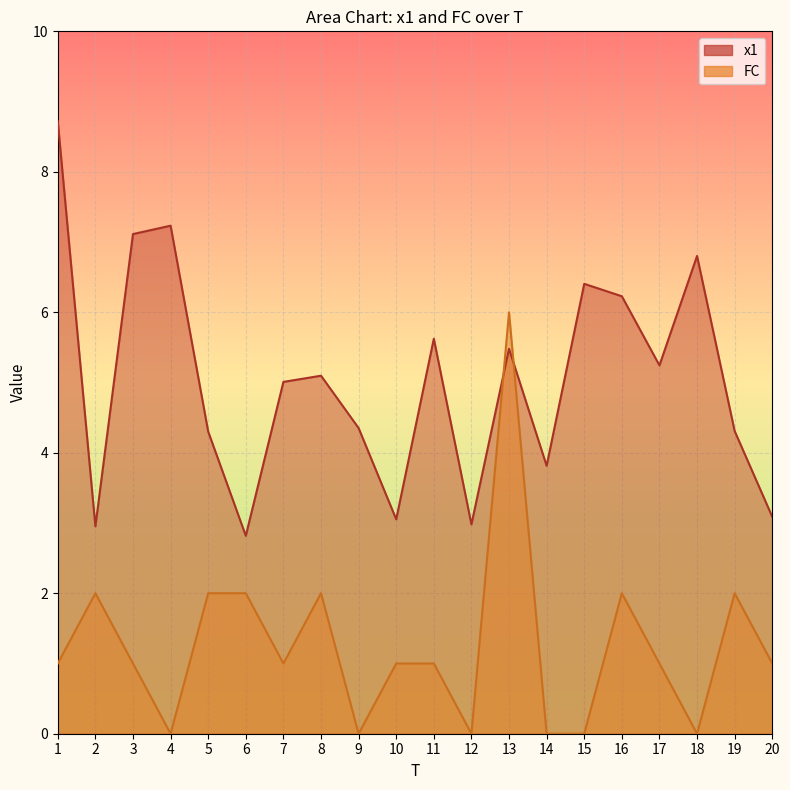

Does the chart display data point markers on the line(s)?

No